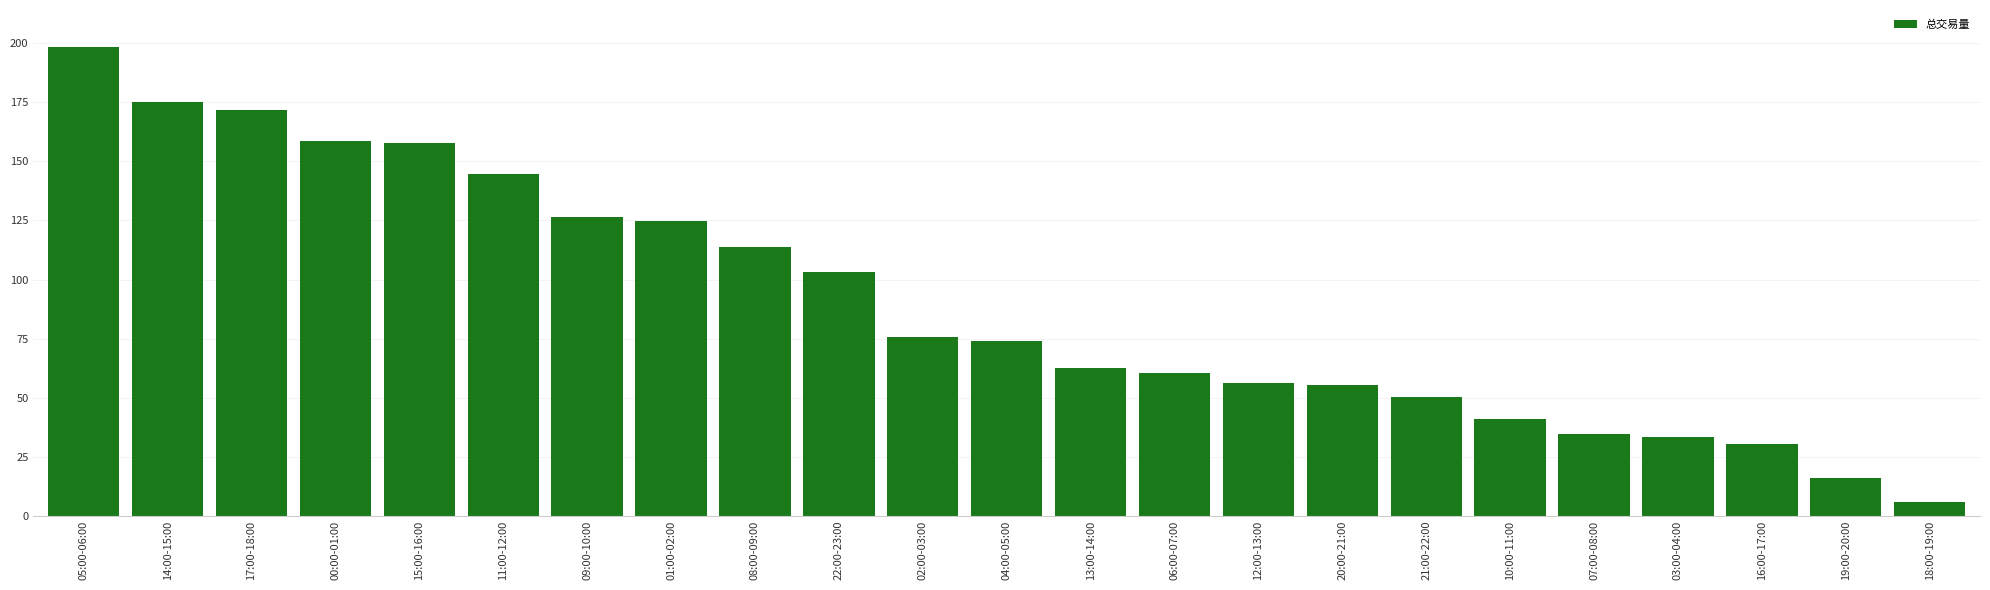

Are the bars grouped side by side (vs. stacked)?

No